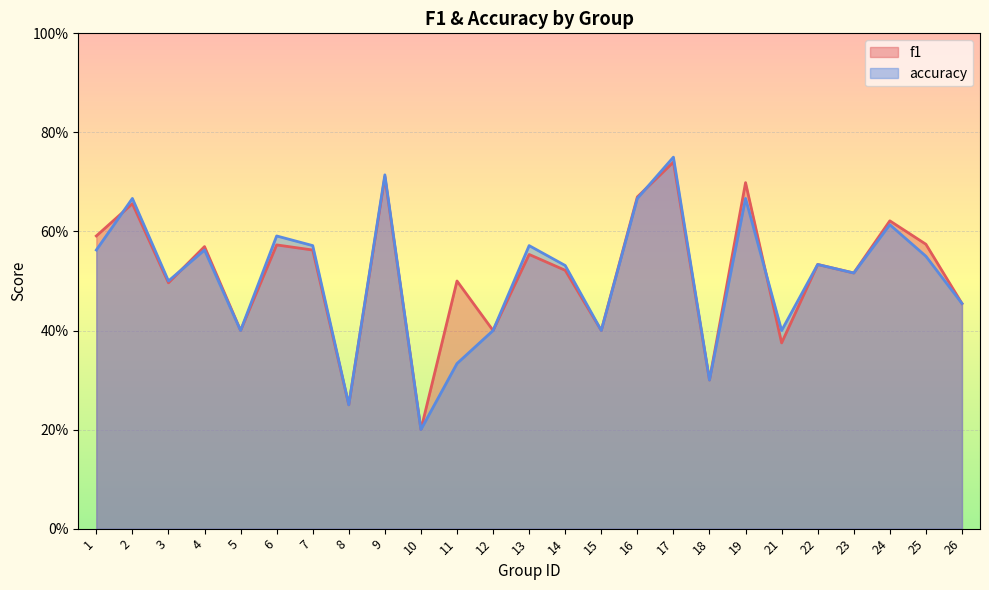

How many lines are shown in the chart?

2